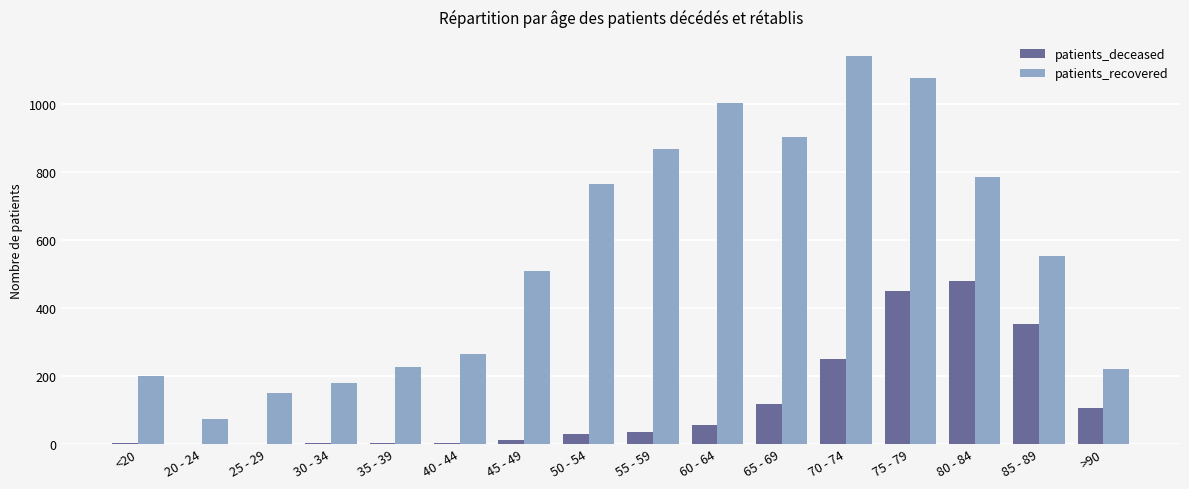

At which label does patients_recovered reach its peak?

70 - 74